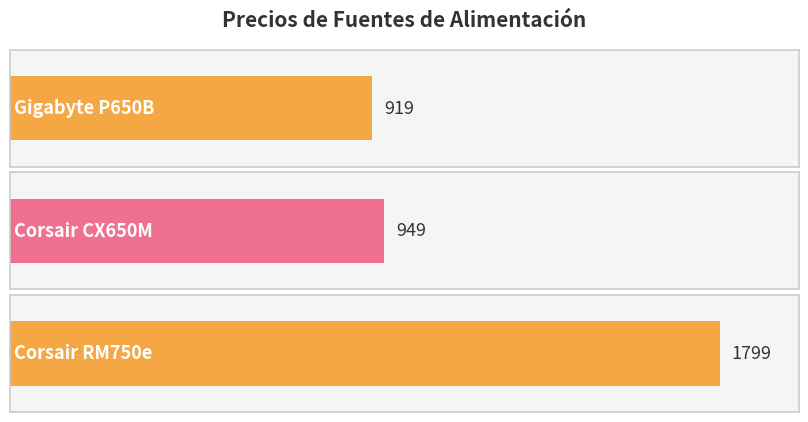

How many data points are less than 949?

1